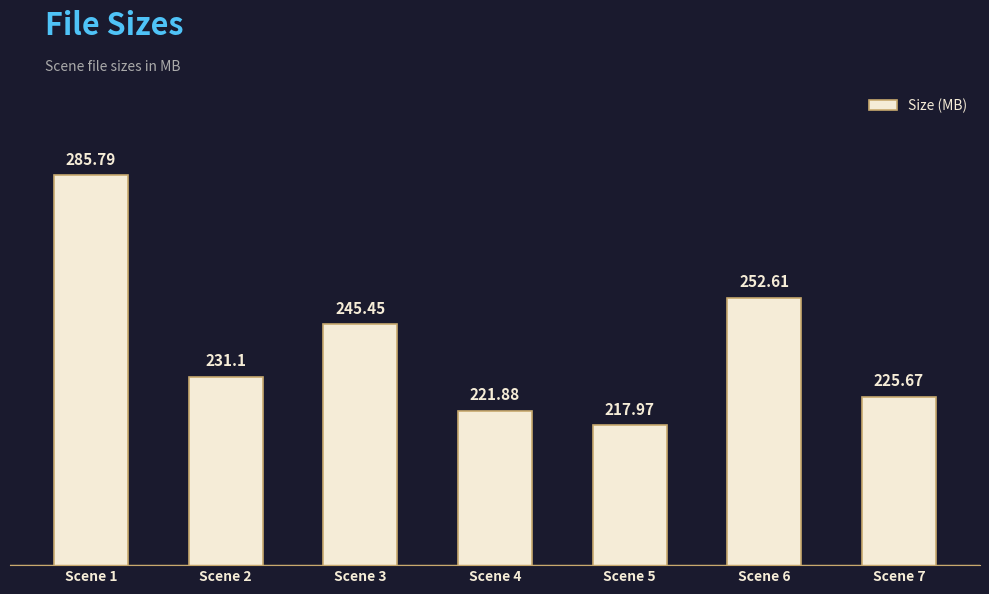

Which label corresponds to the smallest value in the chart?

Scene 5